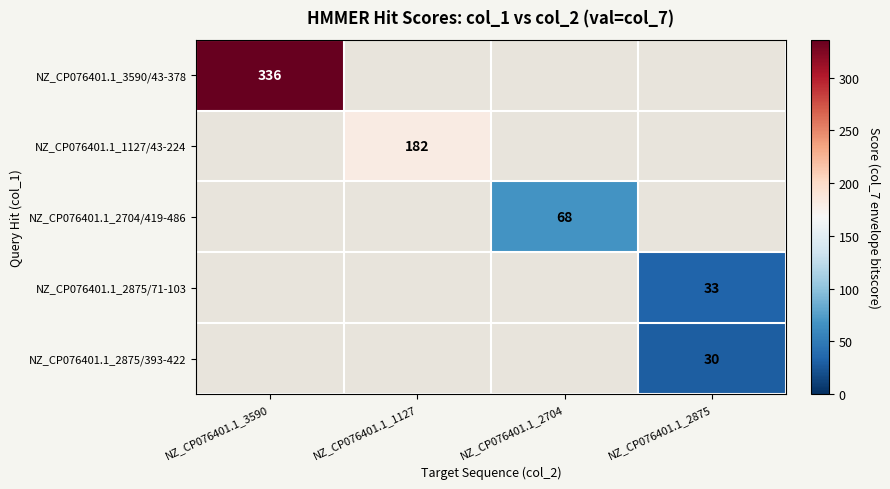

What is the smallest value displayed?

30.0